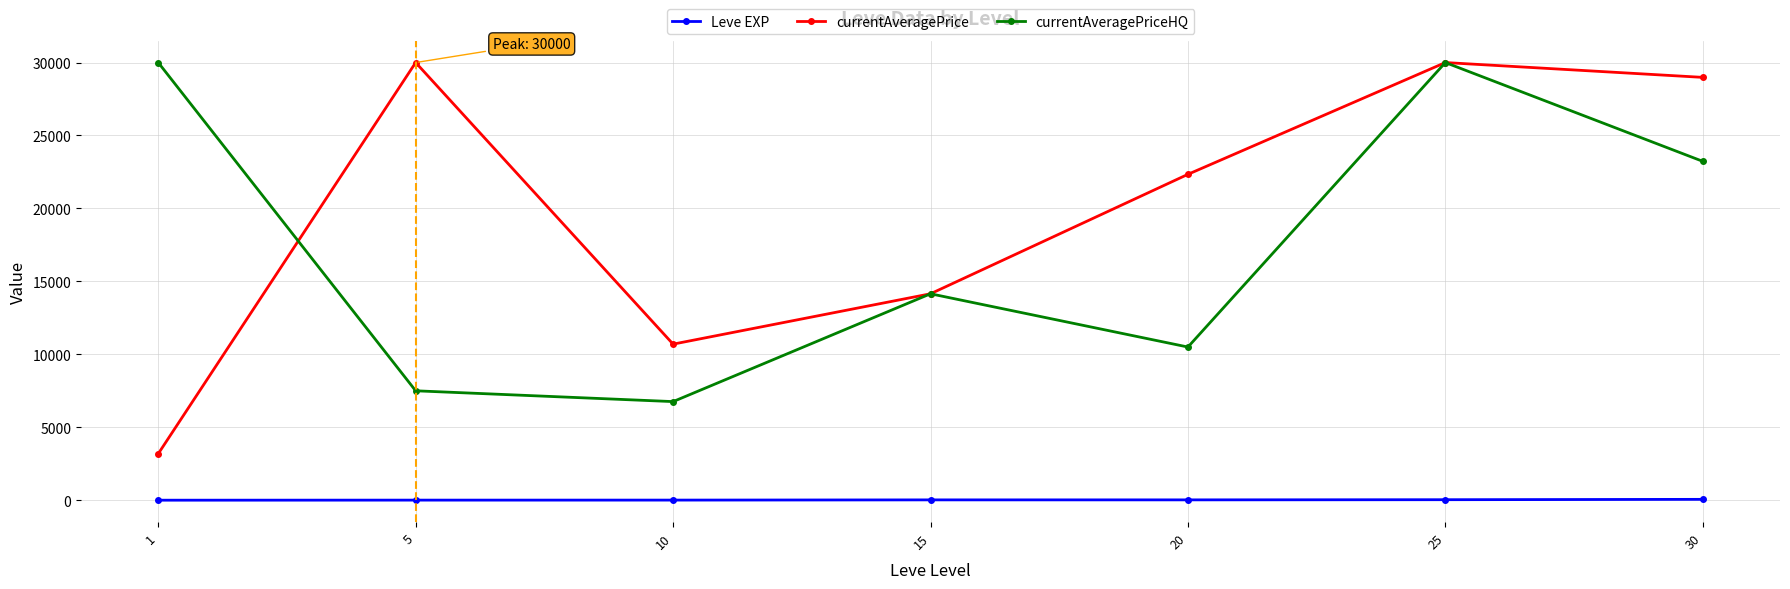

True or false: Leve EXP and currentAveragePrice cross at least once.

False